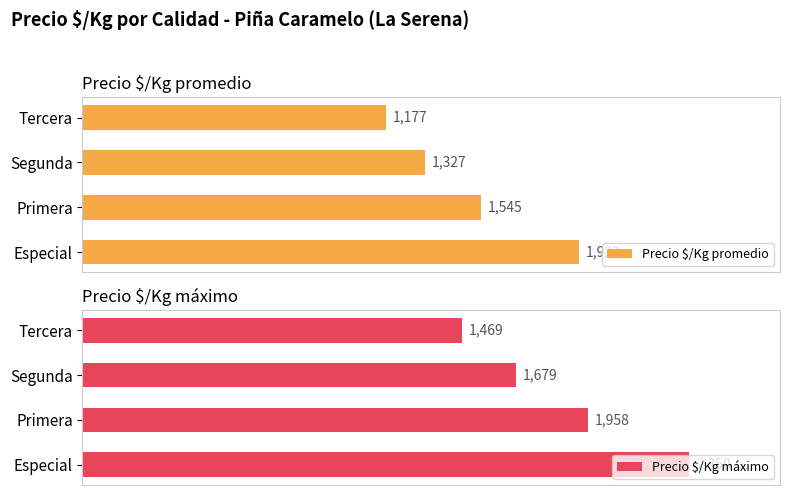

What is the spread (max minus min) of values at 0?

428